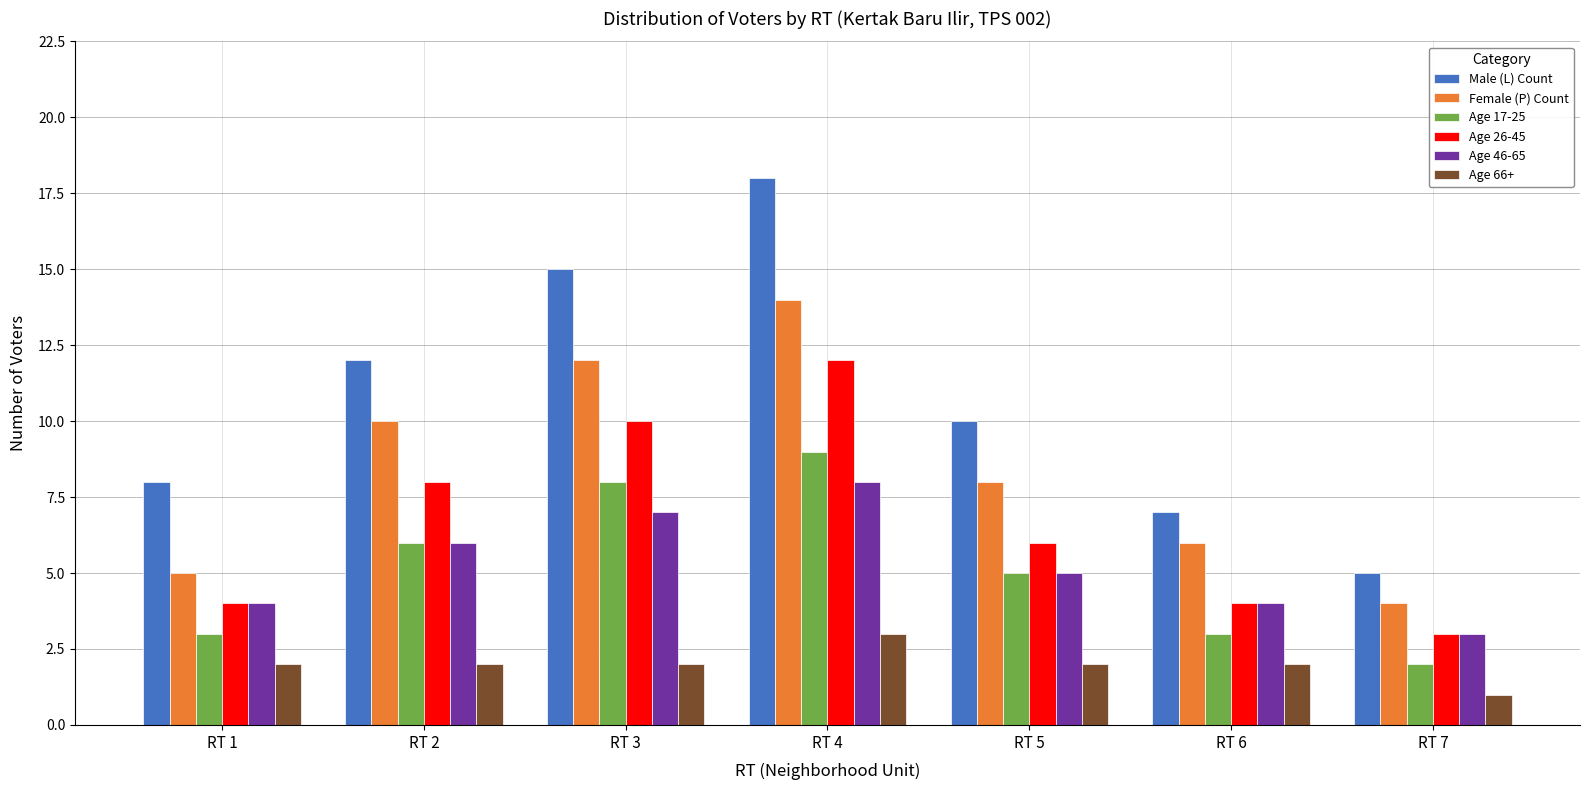

How many bars are there in each group?

6